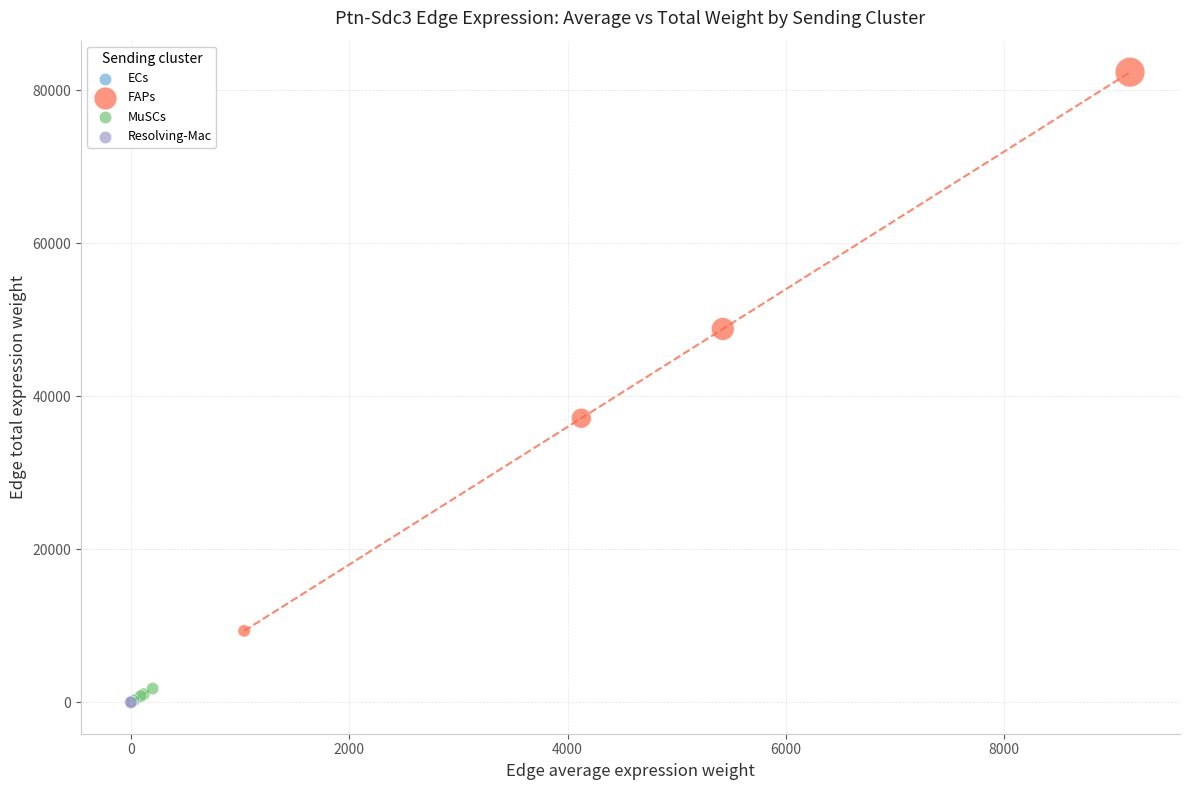

Which series has the widest spread of Y values?

FAPs